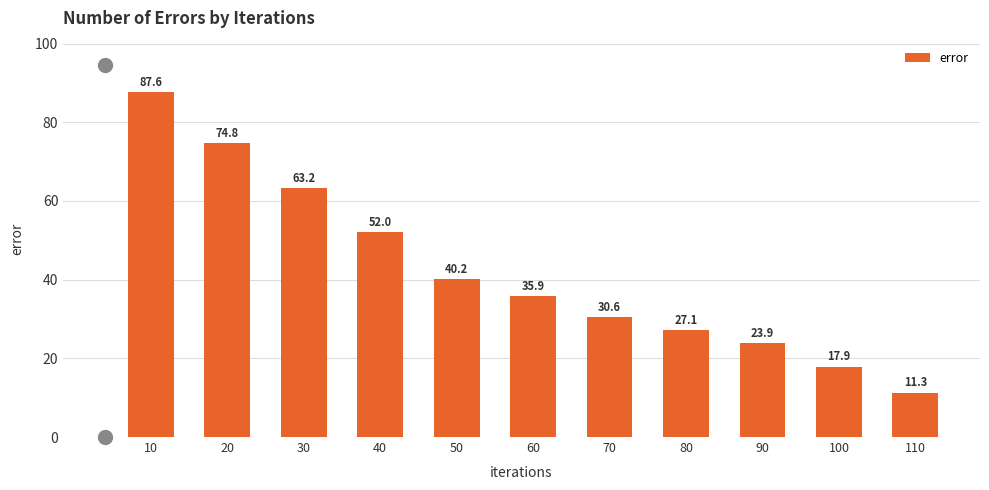

Reading left to right, transcribe all the data shown in this chart.

10=87.6	20=74.8	30=63.2	40=52.0	50=40.2	60=35.9	70=30.6	80=27.1	90=23.9	100=17.9	110=11.3